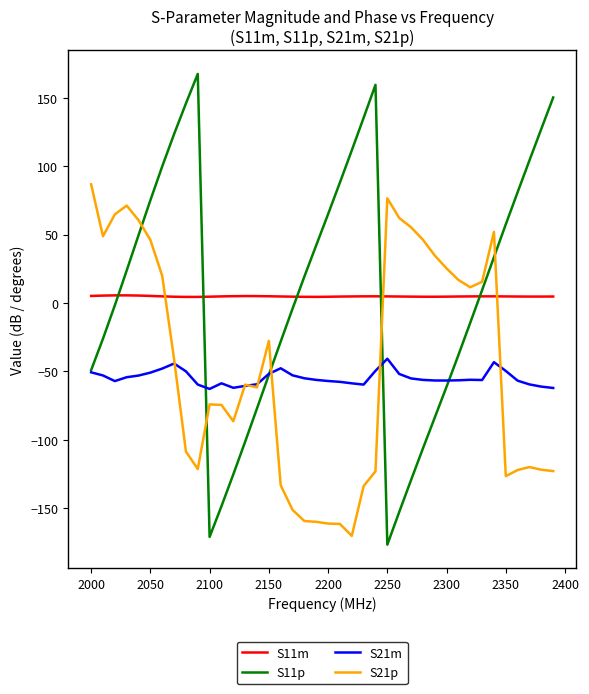

What is the minimum value for S11p?

-176.6